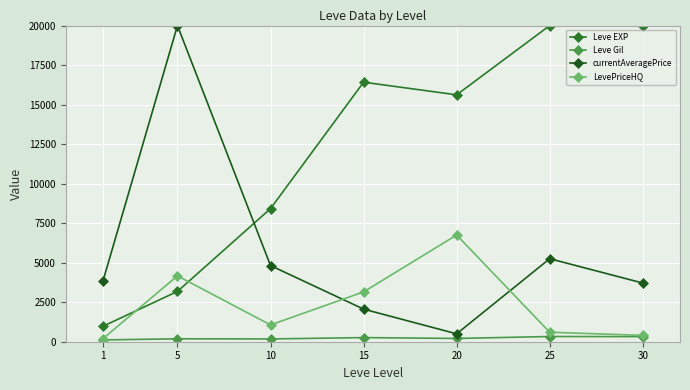

True or false: Leve Gil and Leve EXP intersect in this chart.

False